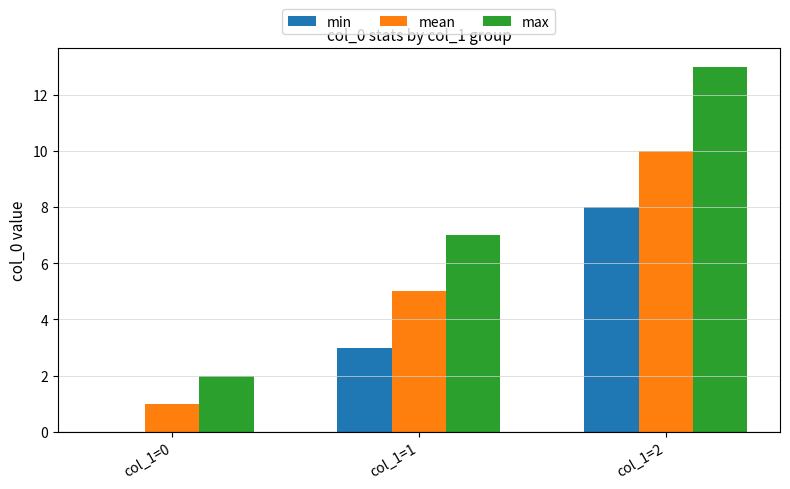

Is the value of min at col_1=0 greater than the value of max at col_1=1?

No